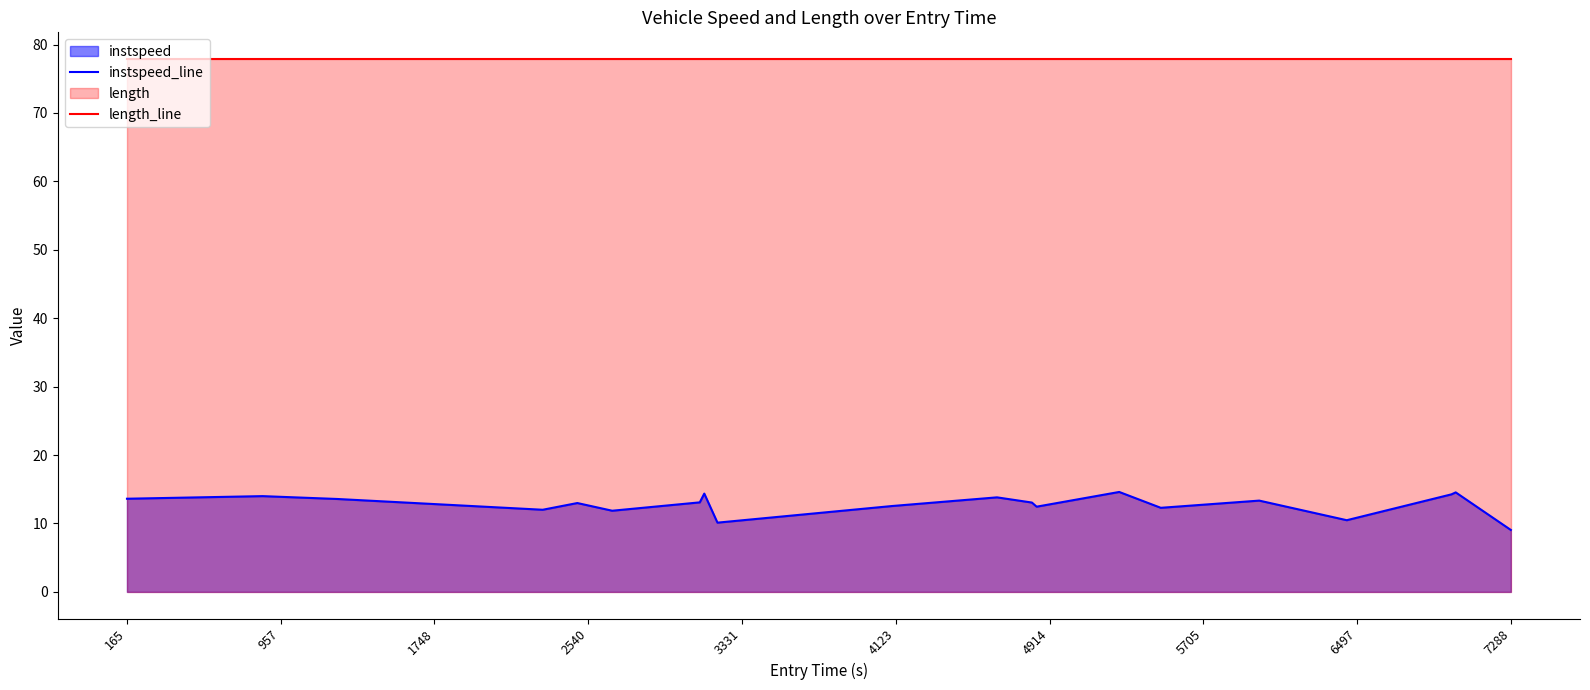

What is the smallest value displayed?

9.1